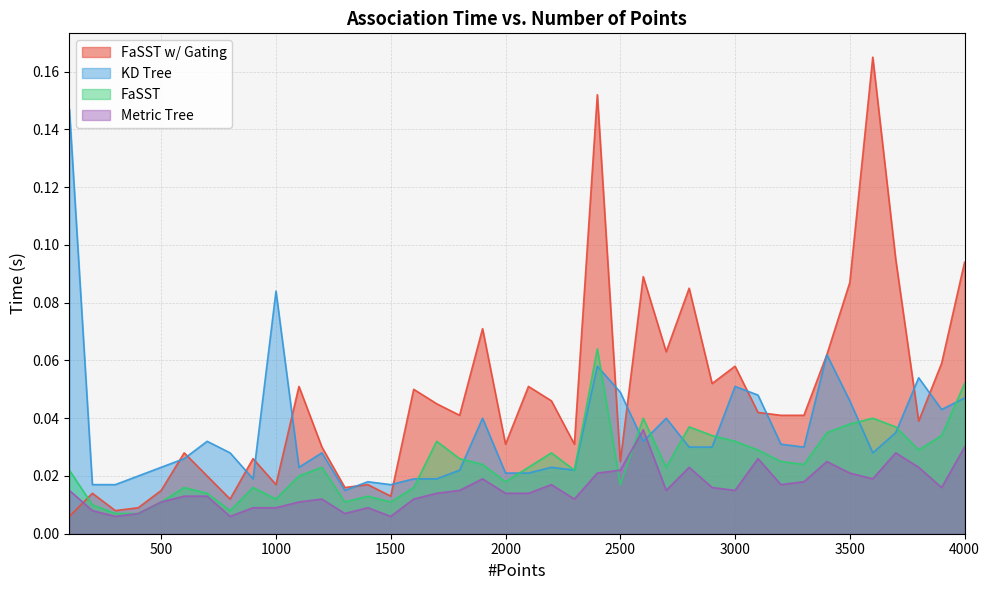

Reading left to right, extract all data points from this chart.

FaSST w/ Gating: 100=0.0	200=0.0	300=0.0	400=0.0	500=0.0	600=0.0	700=0.0	800=0.0	900=0.0	1000=0.0	1100=0.1	1200=0.0	1300=0.0	1400=0.0	1500=0.0	1600=0.1	1700=0.0	1800=0.0	1900=0.1	2000=0.0	2100=0.1	2200=0.0	2300=0.0	2400=0.2	2500=0.0	2600=0.1	2700=0.1	2800=0.1	2900=0.1	3000=0.1	3100=0.0	3200=0.0	3300=0.0	3400=0.1	3500=0.1	3600=0.2	3700=0.1	3800=0.0	3900=0.1	4000=0.1
KD Tree: 100=0.1	200=0.0	300=0.0	400=0.0	500=0.0	600=0.0	700=0.0	800=0.0	900=0.0	1000=0.1	1100=0.0	1200=0.0	1300=0.0	1400=0.0	1500=0.0	1600=0.0	1700=0.0	1800=0.0	1900=0.0	2000=0.0	2100=0.0	2200=0.0	2300=0.0	2400=0.1	2500=0.0	2600=0.0	2700=0.0	2800=0.0	2900=0.0	3000=0.1	3100=0.0	3200=0.0	3300=0.0	3400=0.1	3500=0.0	3600=0.0	3700=0.0	3800=0.1	3900=0.0	4000=0.0
FaSST: 100=0.0	200=0.0	300=0.0	400=0.0	500=0.0	600=0.0	700=0.0	800=0.0	900=0.0	1000=0.0	1100=0.0	1200=0.0	1300=0.0	1400=0.0	1500=0.0	1600=0.0	1700=0.0	1800=0.0	1900=0.0	2000=0.0	2100=0.0	2200=0.0	2300=0.0	2400=0.1	2500=0.0	2600=0.0	2700=0.0	2800=0.0	2900=0.0	3000=0.0	3100=0.0	3200=0.0	3300=0.0	3400=0.0	3500=0.0	3600=0.0	3700=0.0	3800=0.0	3900=0.0	4000=0.1
Metric Tree: 100=0.0	200=0.0	300=0.0	400=0.0	500=0.0	600=0.0	700=0.0	800=0.0	900=0.0	1000=0.0	1100=0.0	1200=0.0	1300=0.0	1400=0.0	1500=0.0	1600=0.0	1700=0.0	1800=0.0	1900=0.0	2000=0.0	2100=0.0	2200=0.0	2300=0.0	2400=0.0	2500=0.0	2600=0.0	2700=0.0	2800=0.0	2900=0.0	3000=0.0	3100=0.0	3200=0.0	3300=0.0	3400=0.0	3500=0.0	3600=0.0	3700=0.0	3800=0.0	3900=0.0	4000=0.0